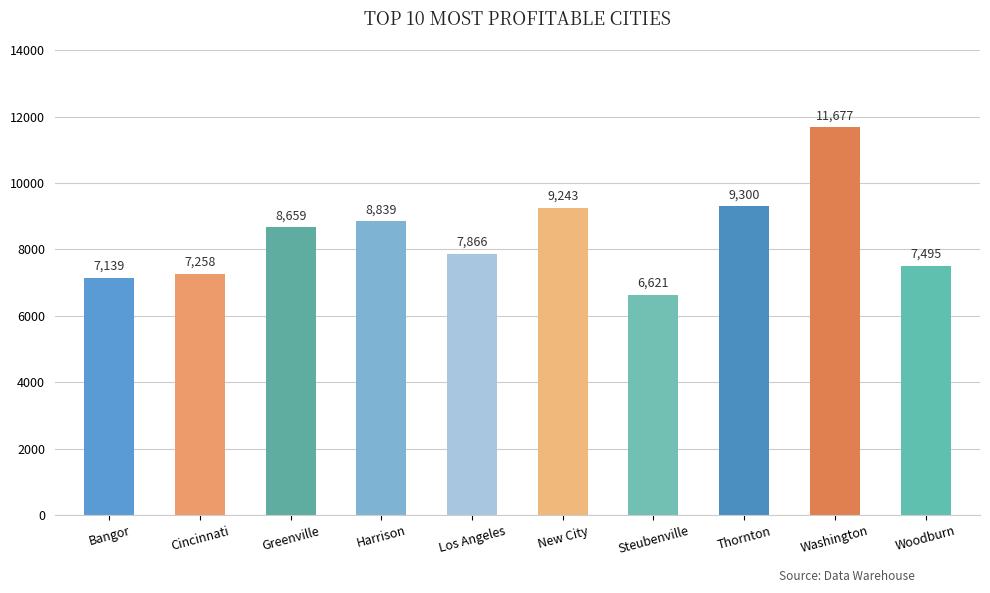

Which category has the highest value across all series?

Washington